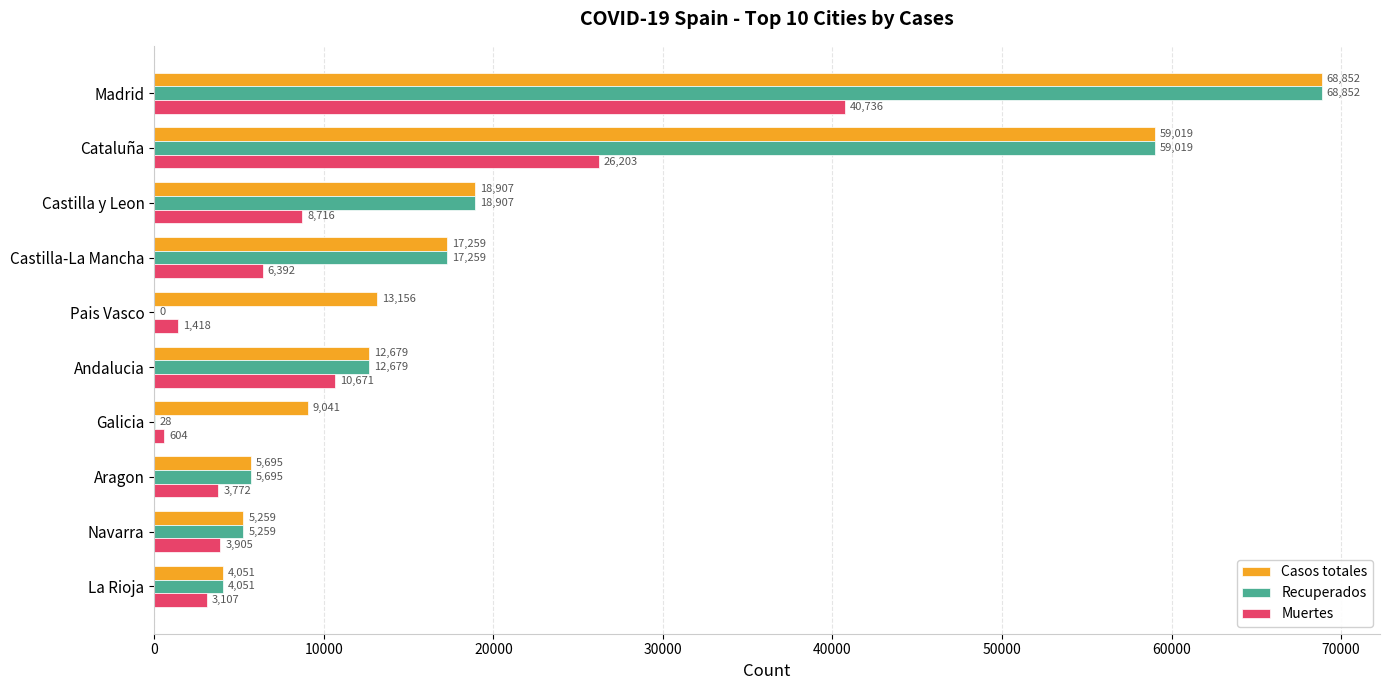

True or false: Casos totales has a value of 18118 at Cataluña.

False